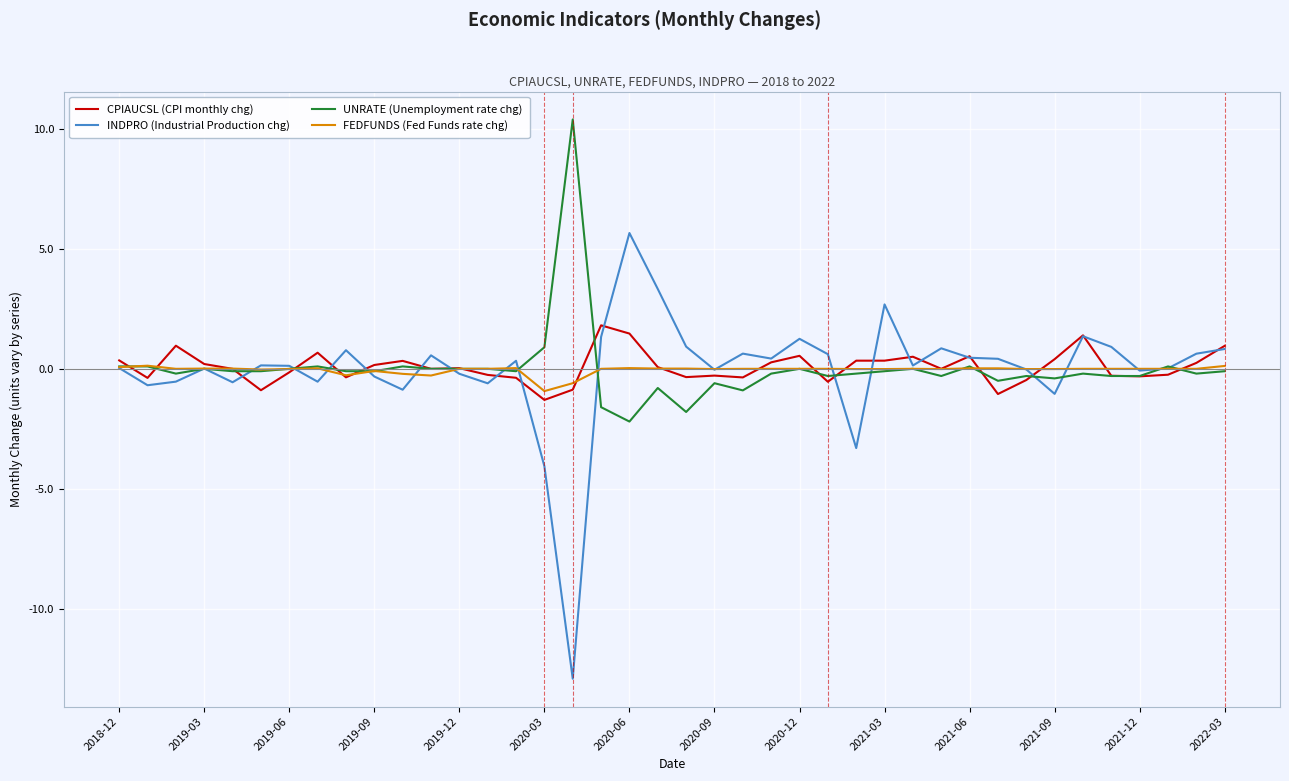

Which series has the widest spread of values?

INDPRO (Industrial Production chg)